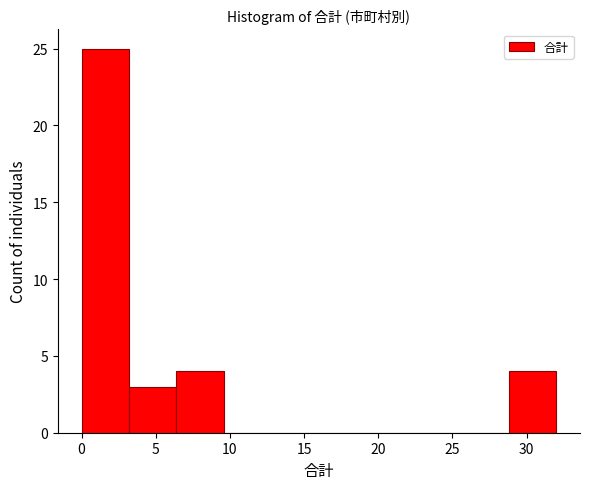

Reading left to right, transcribe this chart: for each bar, give the range it covers on the x-axis and its height. Neither the bar edges nor the heights are printed on the chart, so give them approximately, as read against the axes.

0.0 to 3.2: 25
3.2 to 6.4: 3
6.4 to 9.6: 4
9.6 to 12.8: 0
12.8 to 16.0: 0
16.0 to 19.2: 0
19.2 to 22.4: 0
22.4 to 25.6: 0
25.6 to 28.8: 0
28.8 to 32.0: 4